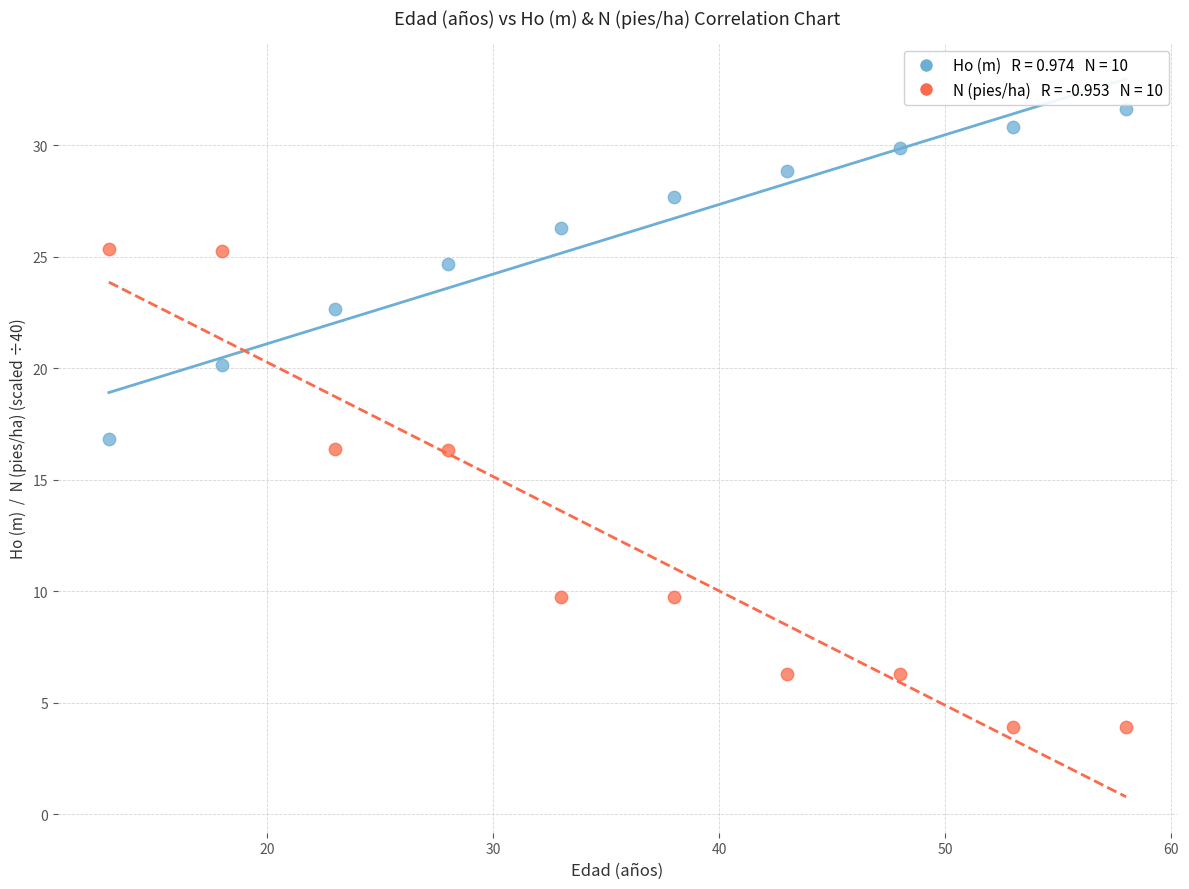

Across all data points, what is the range of X values (max minus min)?

45.0